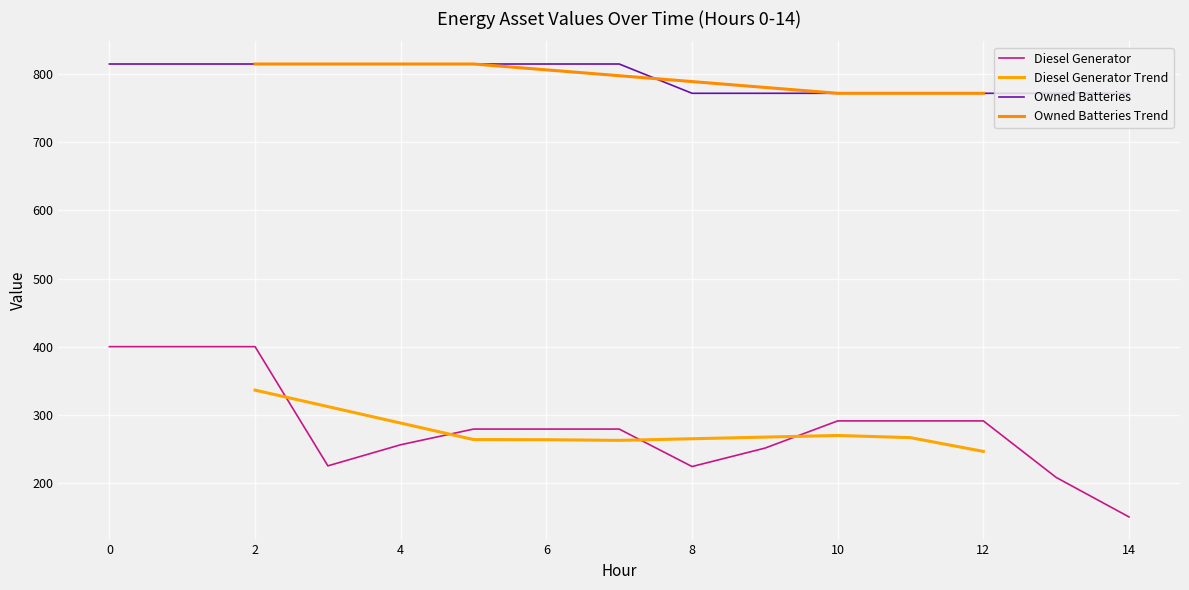

At which label does Owned Batteries Trend first exceed 797?

2